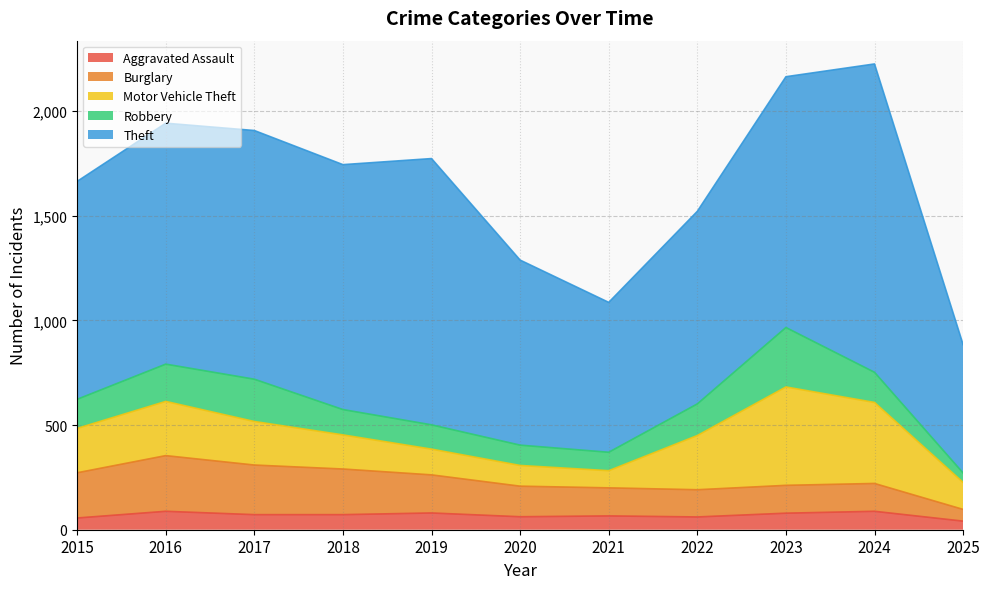

In Burglary, how many points are lower than both neighbors (excluding endpoints)?

1